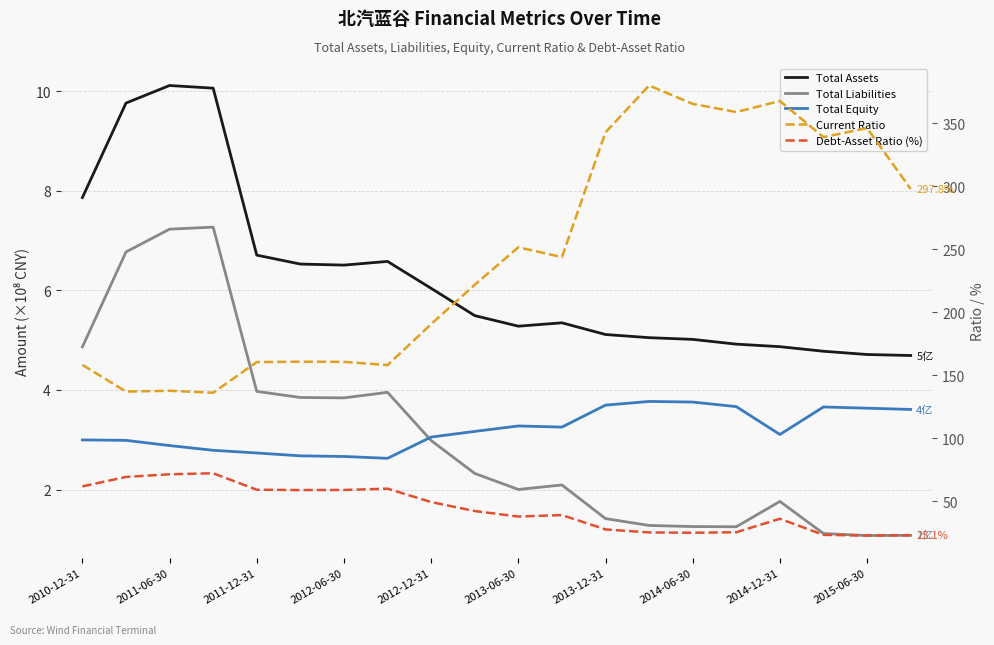

Between 11 and 12, which is larger?

11